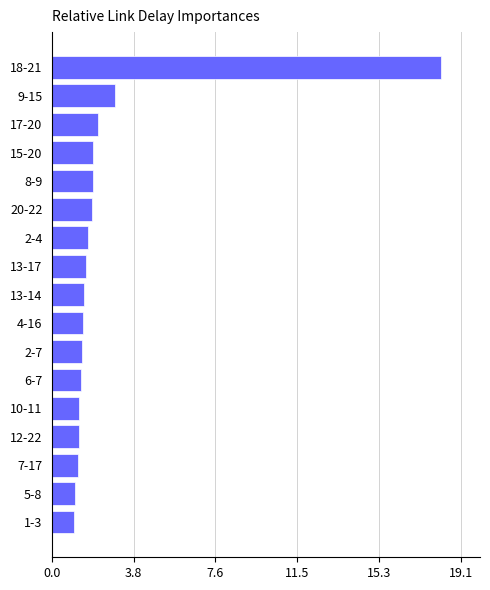

What is the ratio of the value at 15-20 to the value at 20-22?

1.0